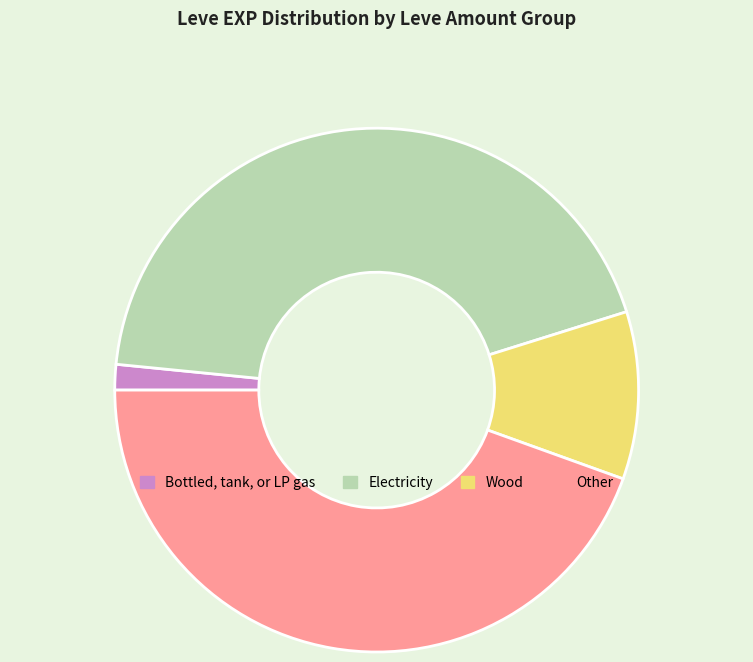

Is there any slice that represents more than half of the pie?

No